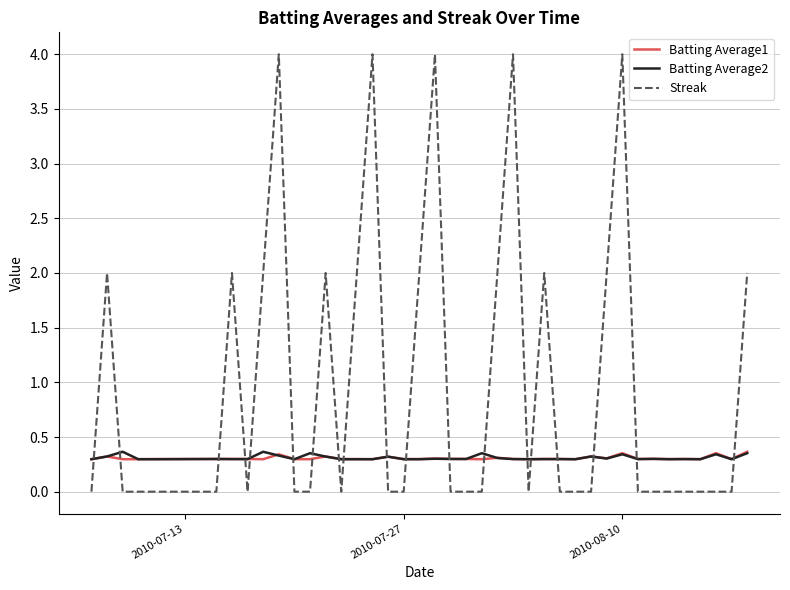

Which series has the largest total across all categories?

Streak